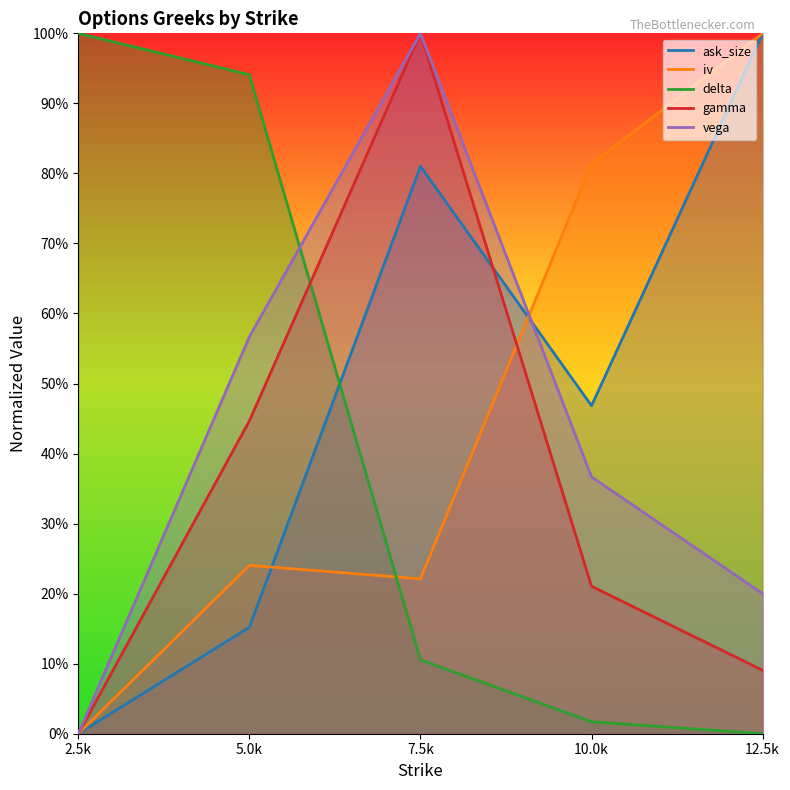

What is the value of the iv point at the 4th from the left?

0.8